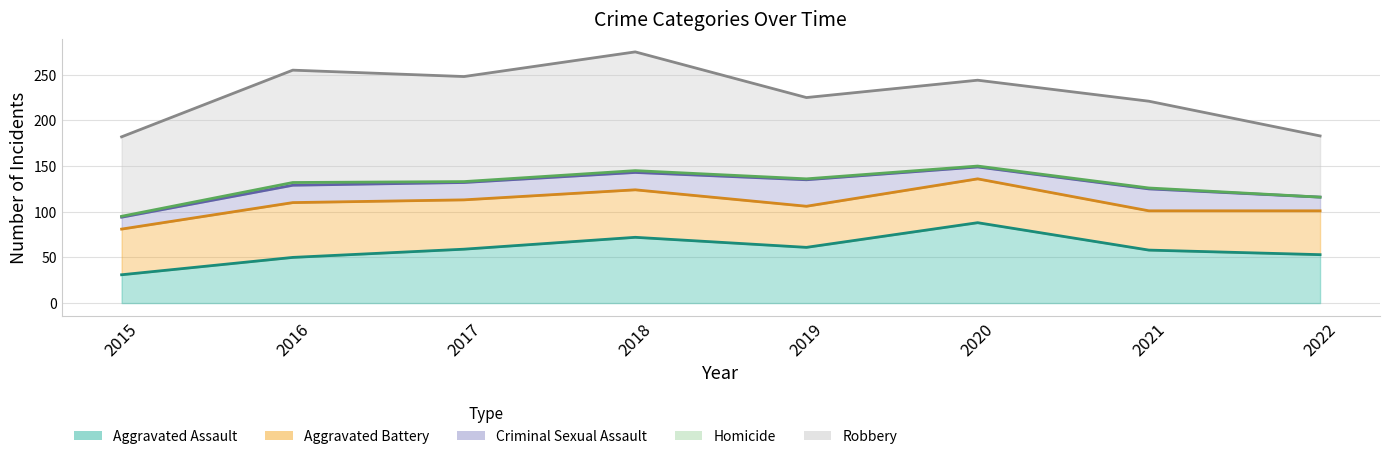

How many lines are shown in the chart?

5